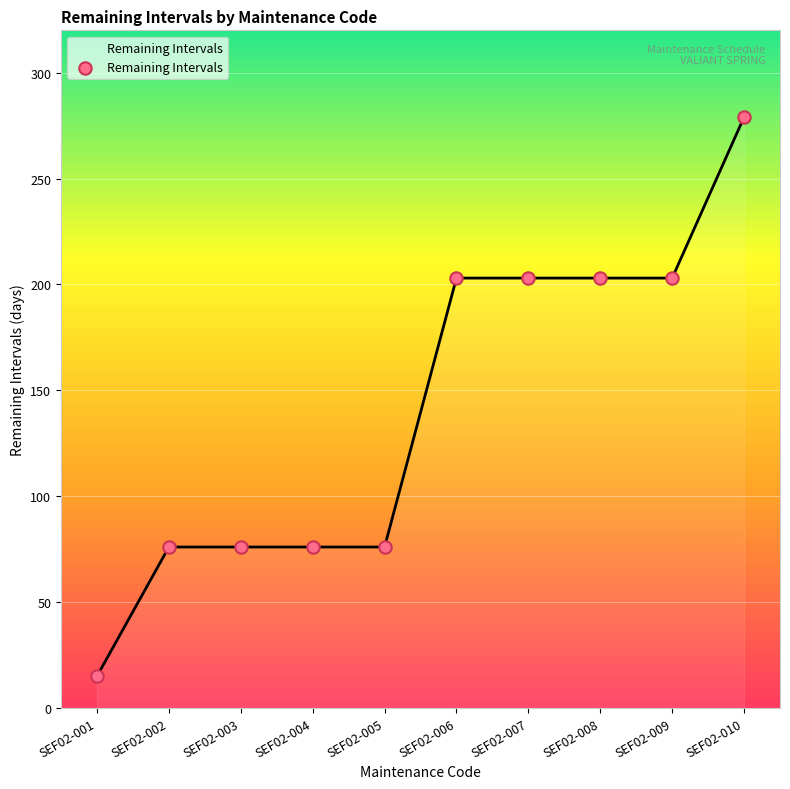

What is the change in value from SEF02-002 to SEF02-008?

+127